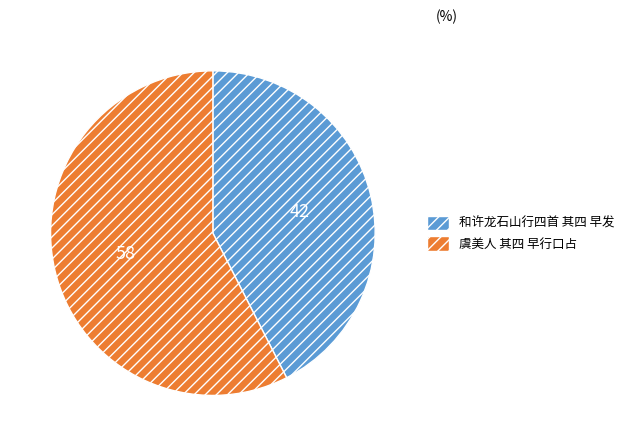

Is the sum of 虞美人 其四 早行口占 and 和许龙石山行四首 其四 早发 greater than half?

Yes